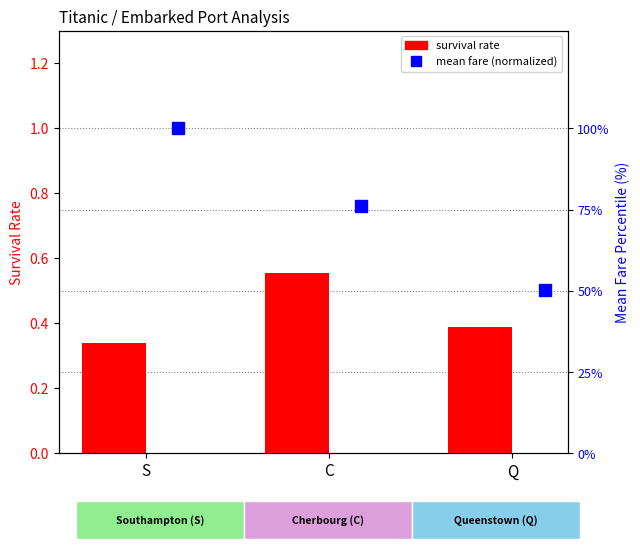

Which has a higher value, S or Q?

Q